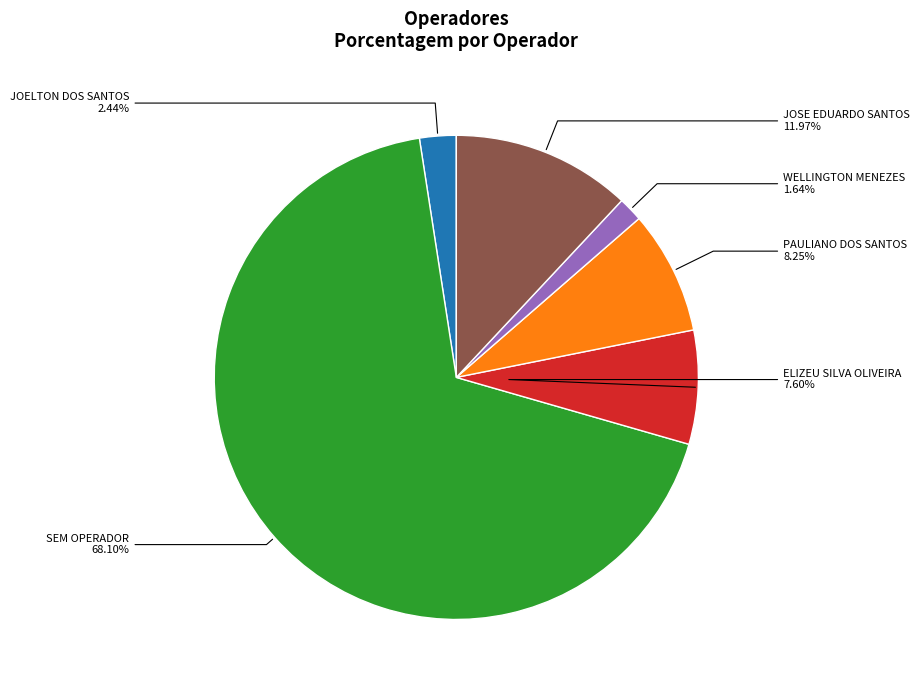

How many segments does this pie chart have?

6